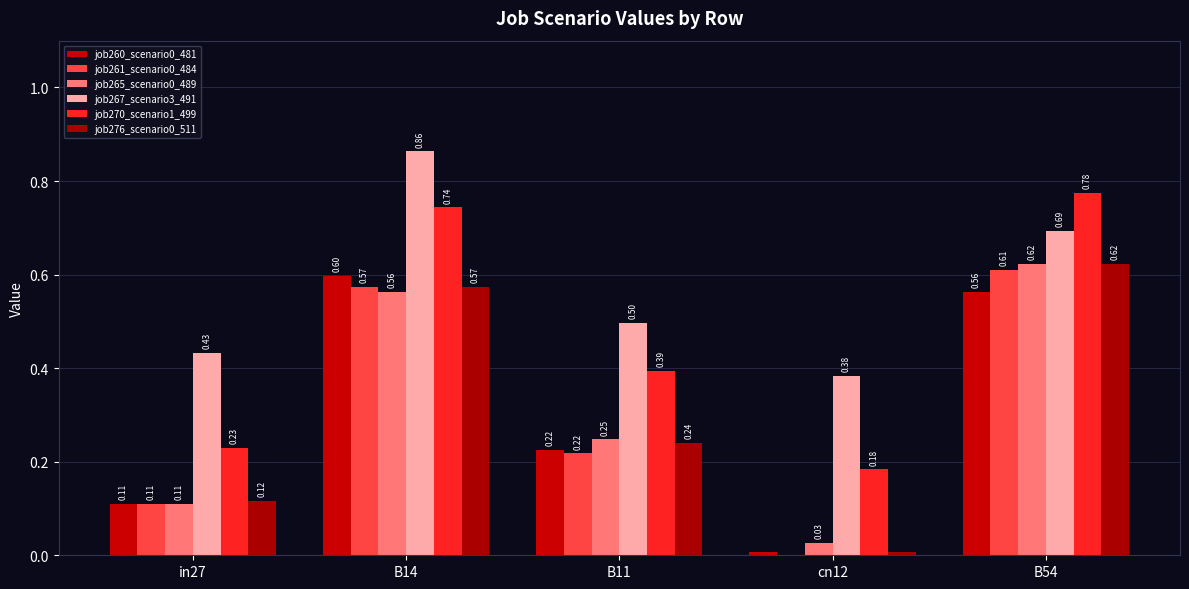

Count the number of categories in the chart.

5